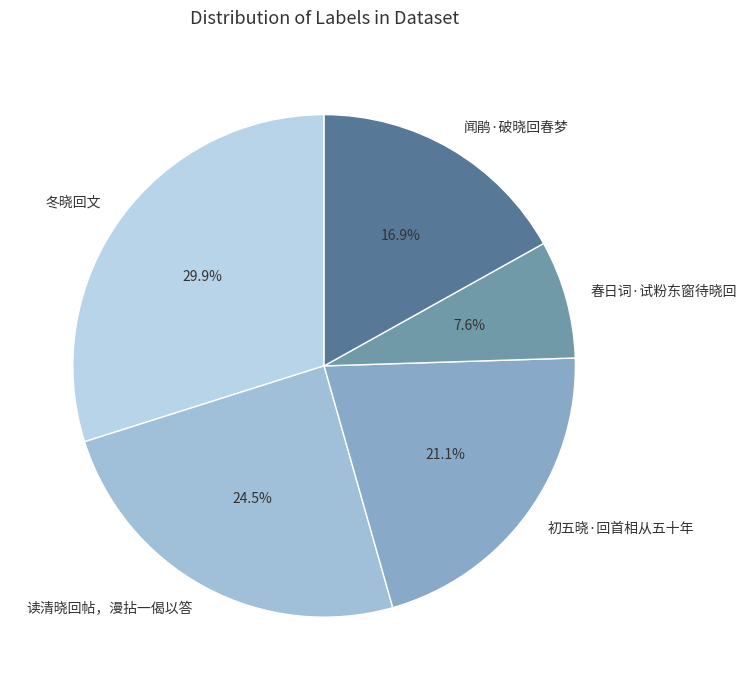

To the nearest percent, what is the difference between the 冬晓回文 and 春日词·试粉东窗待晓回 slice percentages?

22%